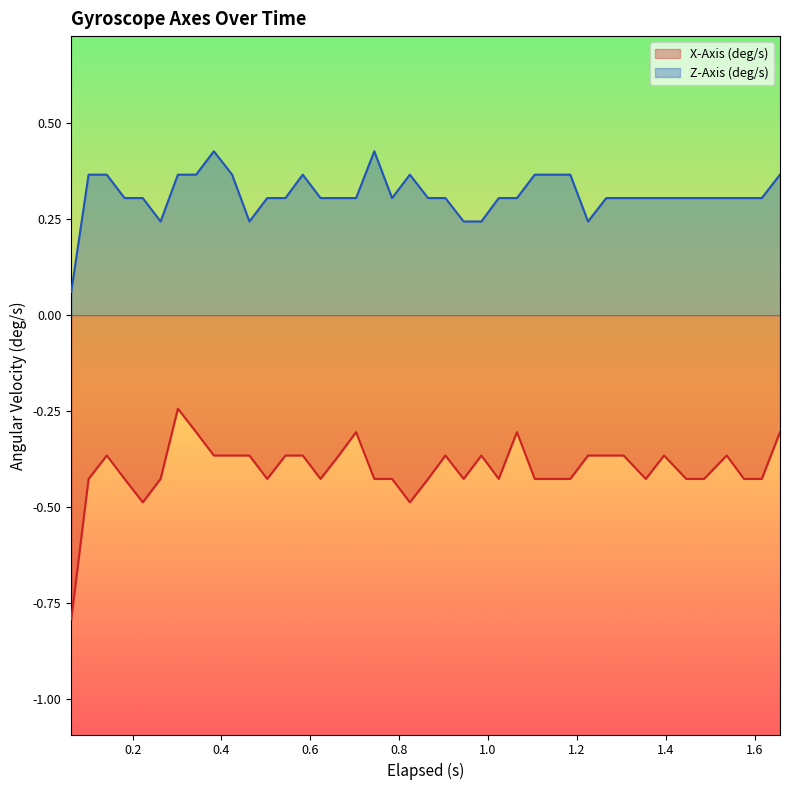

Which series has the largest total across all categories?

Z-Axis (deg/s)